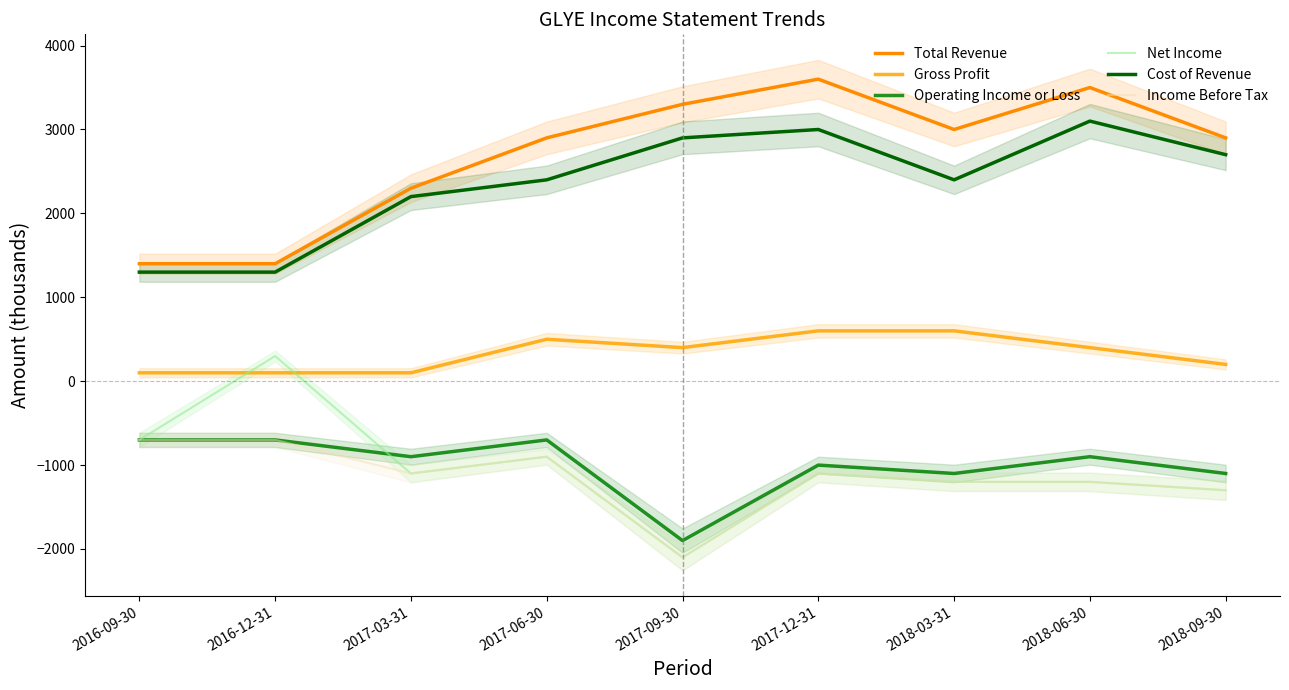

What is the total value across all series at 2016-09-30?

700